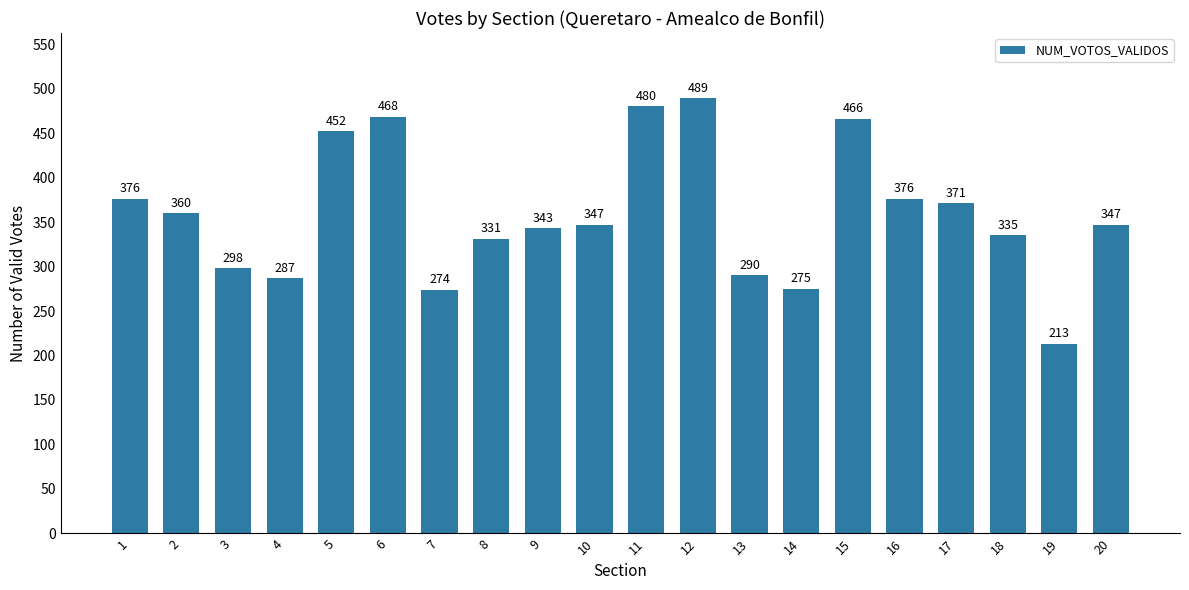

How many values are below 347?

9